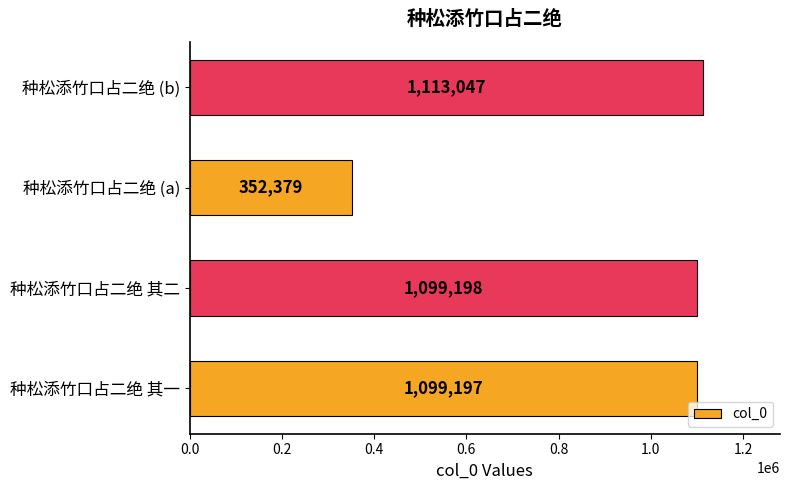

How many series are shown in this chart?

1